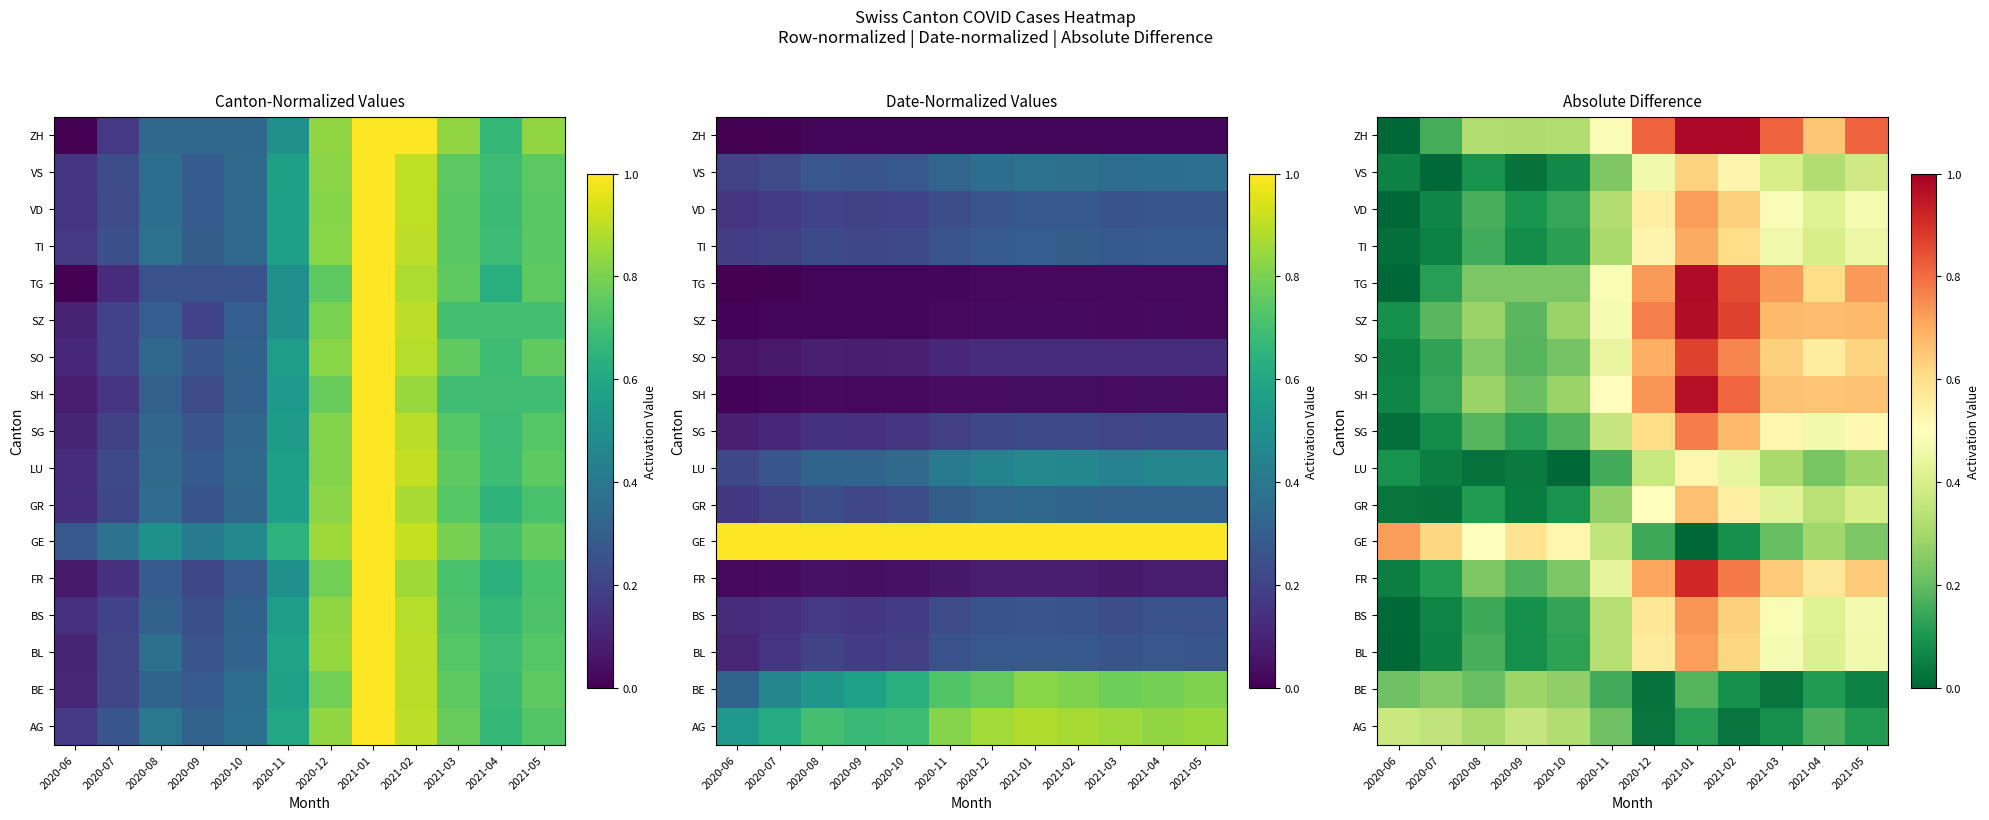

Between 2021-01 and 2021-05, which is larger?

2021-01